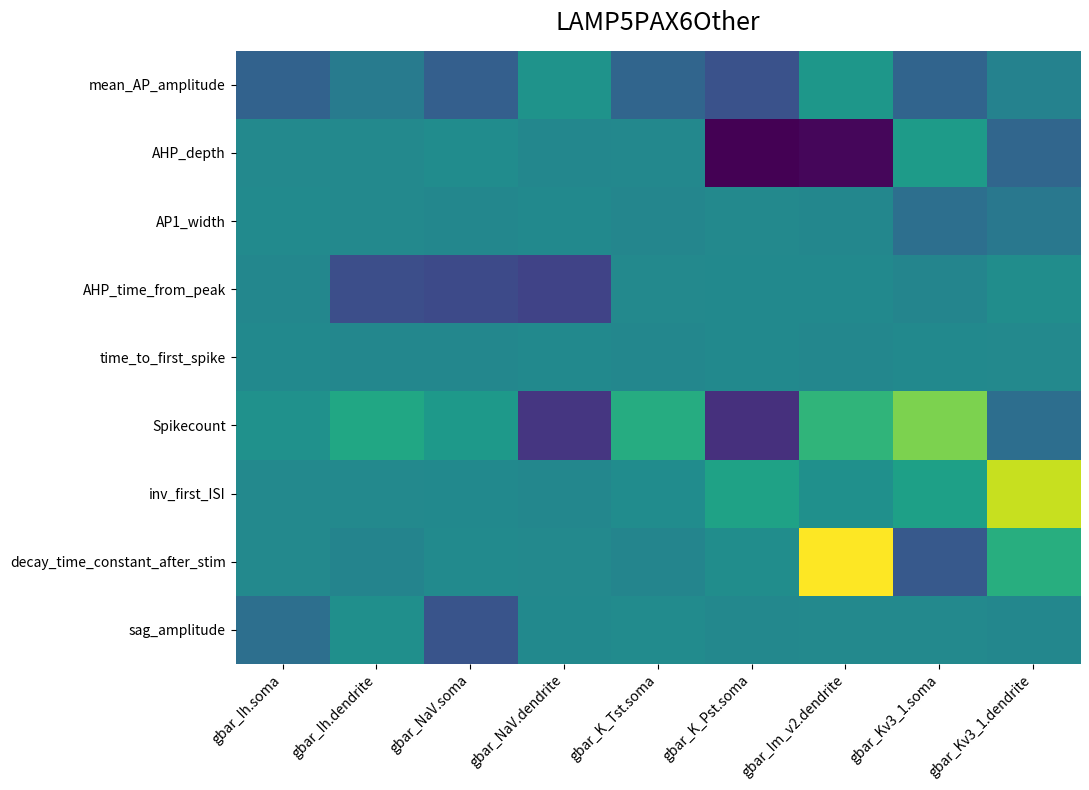

What is the total value across all series at gbar_Kv3_1.soma?

0.7